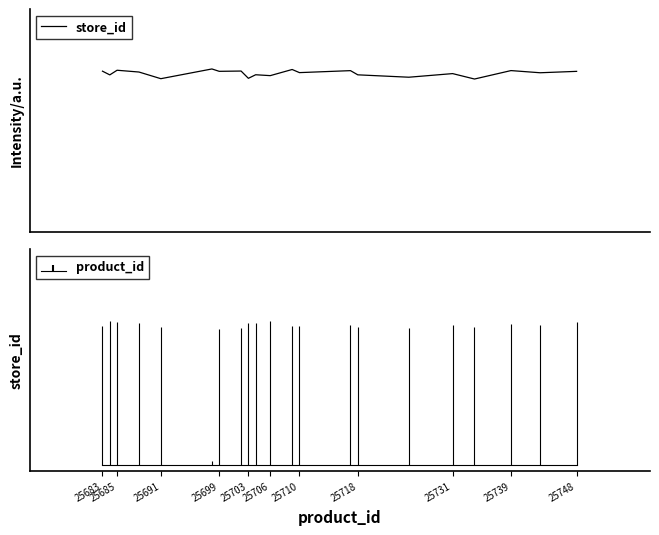

How many points are lower than both their immediate neighbors (excluding endpoints)?

9